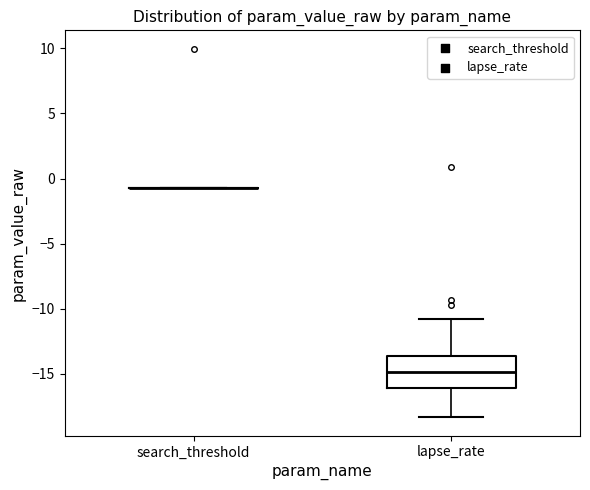

Comparing the boxes themselves (not the whiskers), which one is the tallest?

lapse_rate